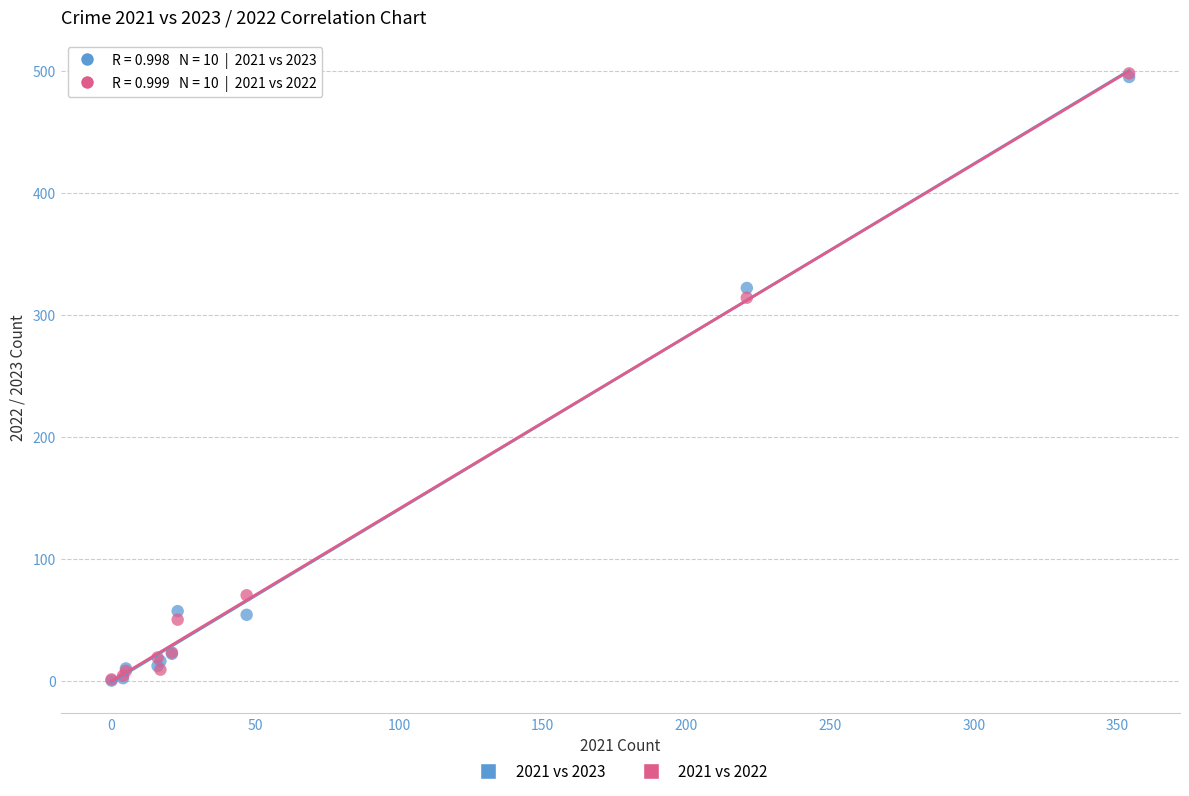

Across all series, what Y value is closest to 249?

314